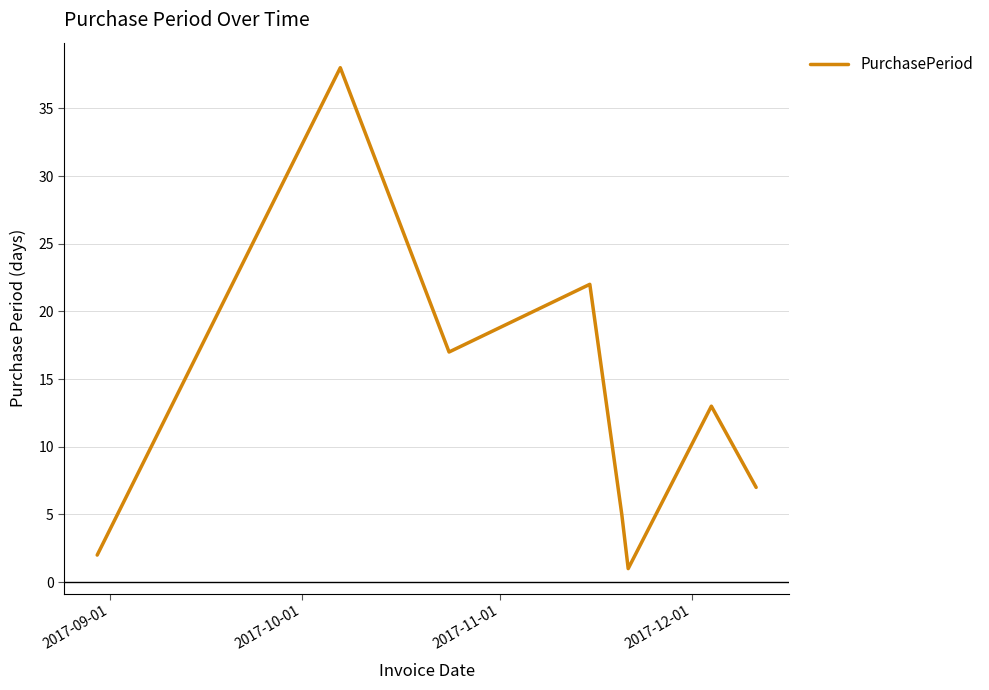

How many interior local peaks (higher than both neighbors) does the data have?

3